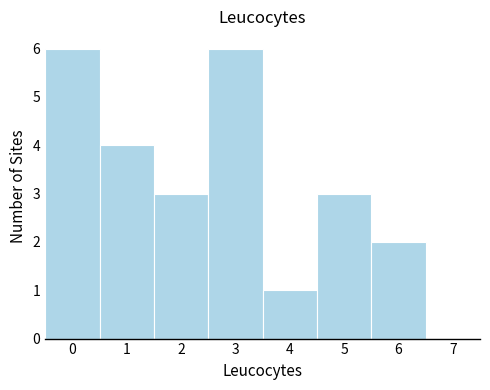

Reading left to right, transcribe this chart: for each bar, give the range it covers on the x-axis and its height. The values are not printed on the chart, so give them approximately, as read against the axis.

-0.5 to 0.5: 6
0.5 to 1.5: 4
1.5 to 2.5: 3
2.5 to 3.5: 6
3.5 to 4.5: 1
4.5 to 5.5: 3
5.5 to 6.5: 2